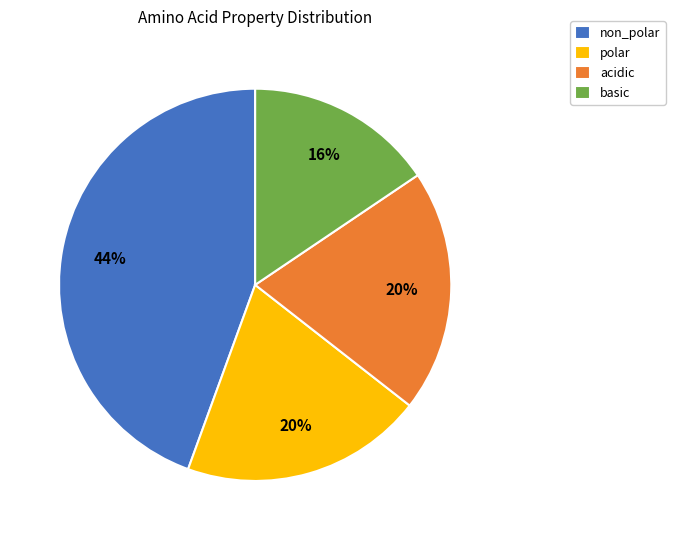

Which category has the smallest portion of the pie?

basic